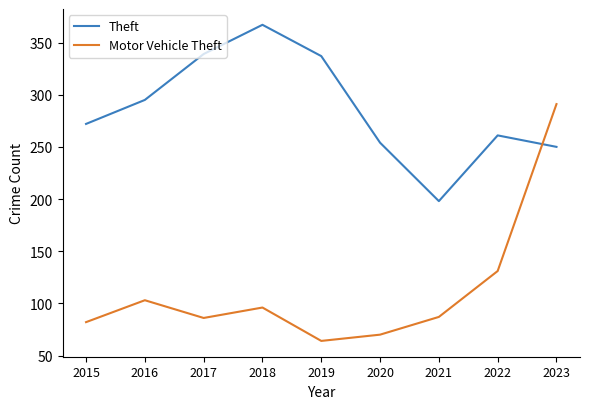

At which category is the sum across all series the highest?

2023